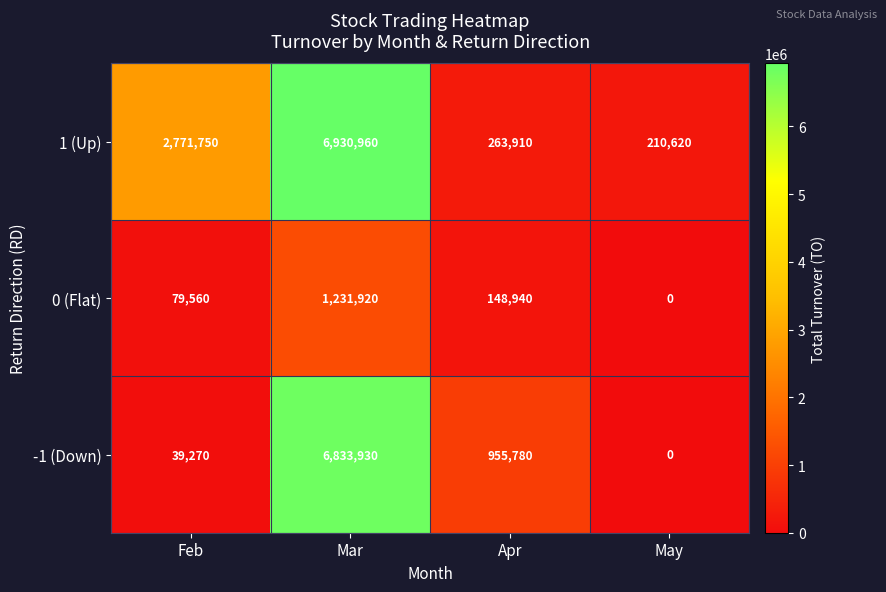

At which label is -1 (Down) closest to 3416965?

Apr